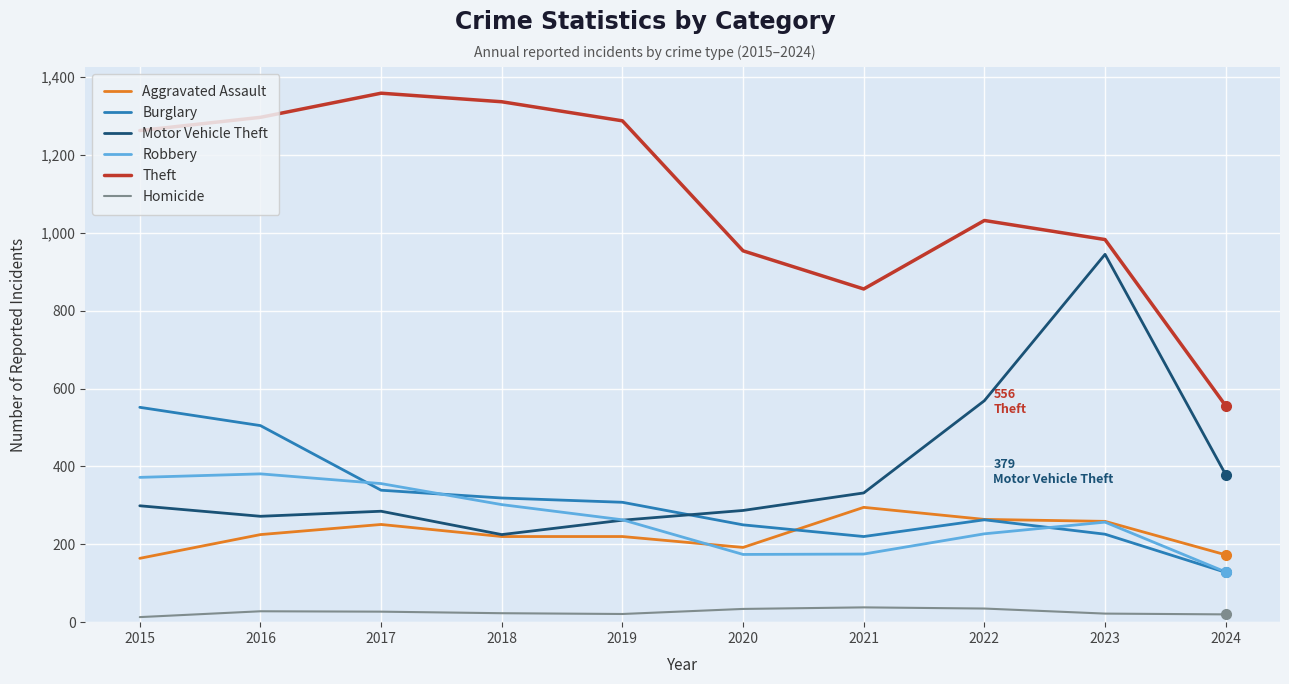

What are all the series names shown in the legend?

Aggravated Assault, Burglary, Motor Vehicle Theft, Robbery, Theft, Homicide